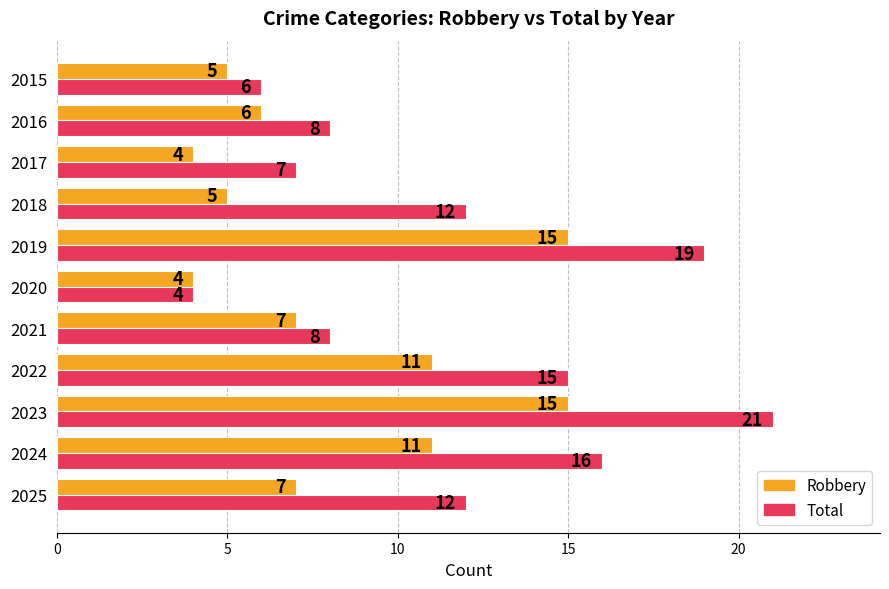

What are all the series names shown in the legend?

Robbery, Total